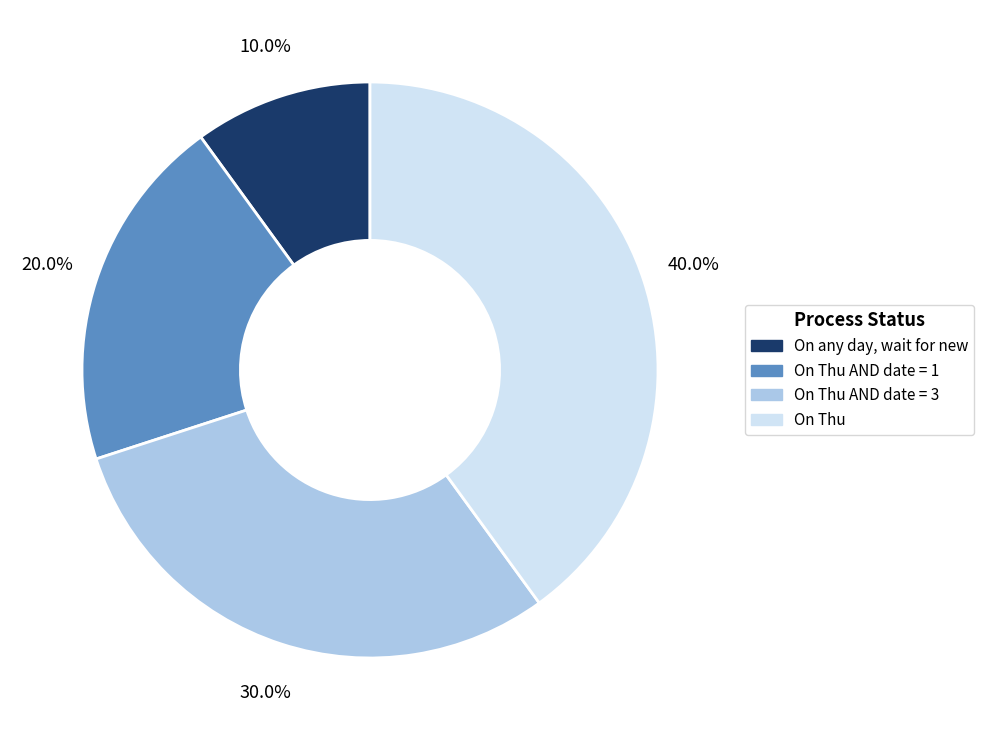

Is there a majority slice in this chart?

No